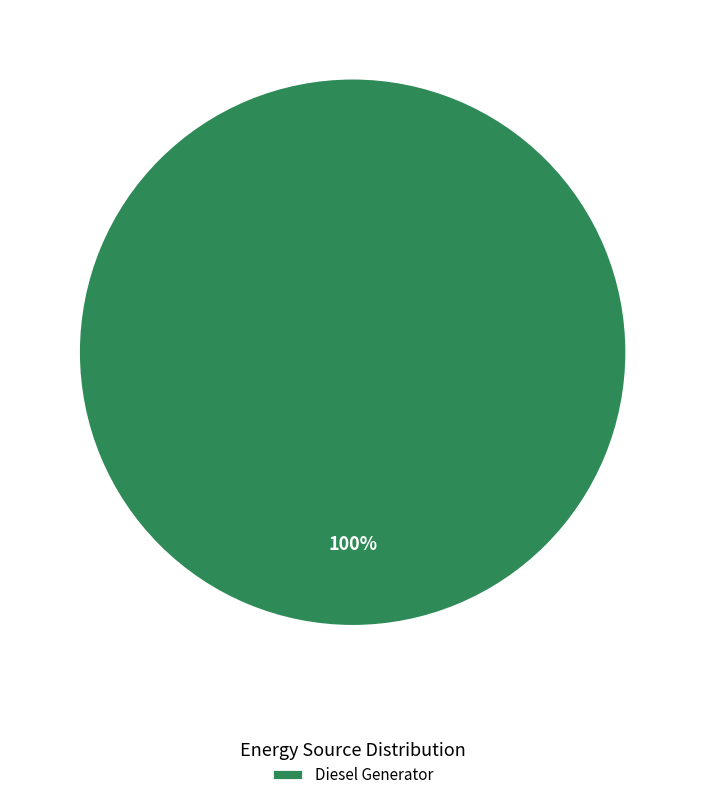

The Diesel Generator slice represents 91% of the pie. True or false?

False